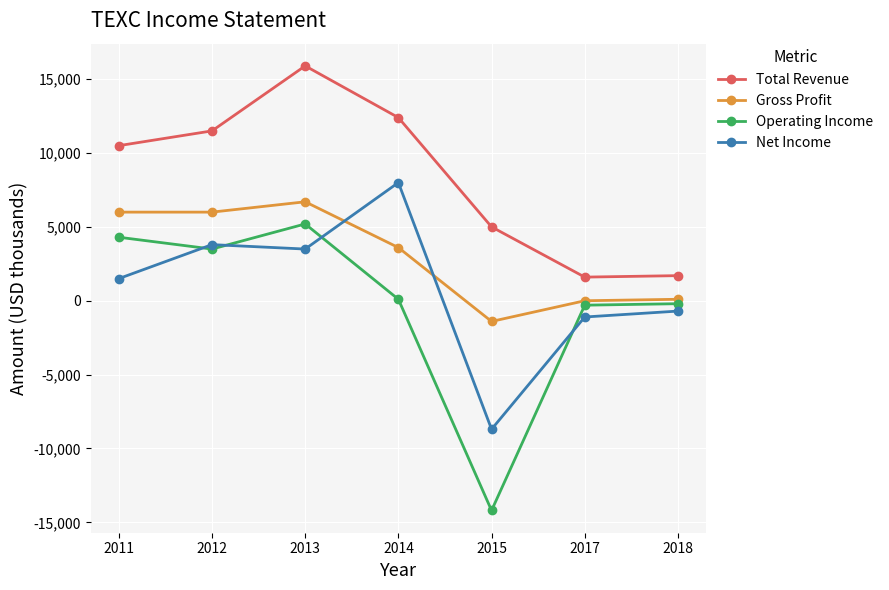

True or false: Operating Income and Total Revenue intersect in this chart.

False